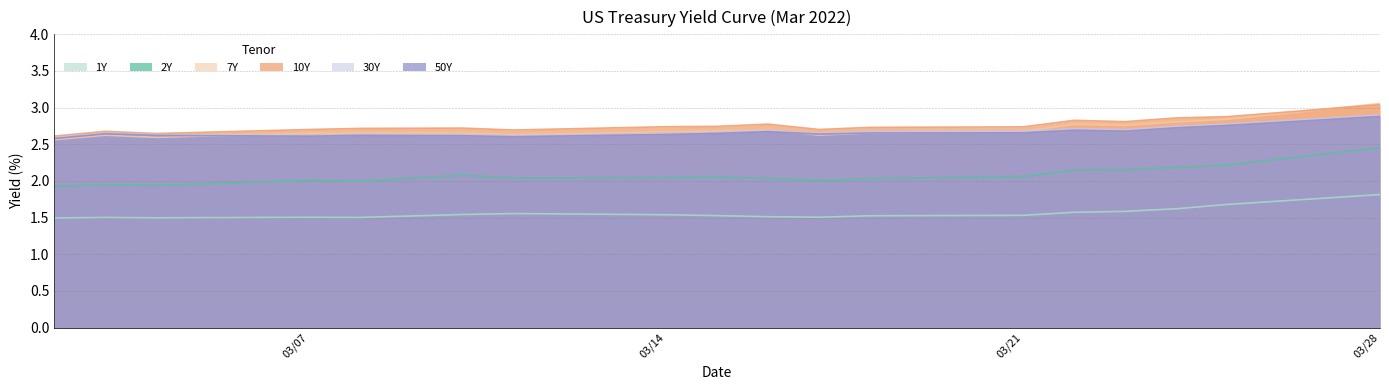

Count the number of categories in the chart.

18